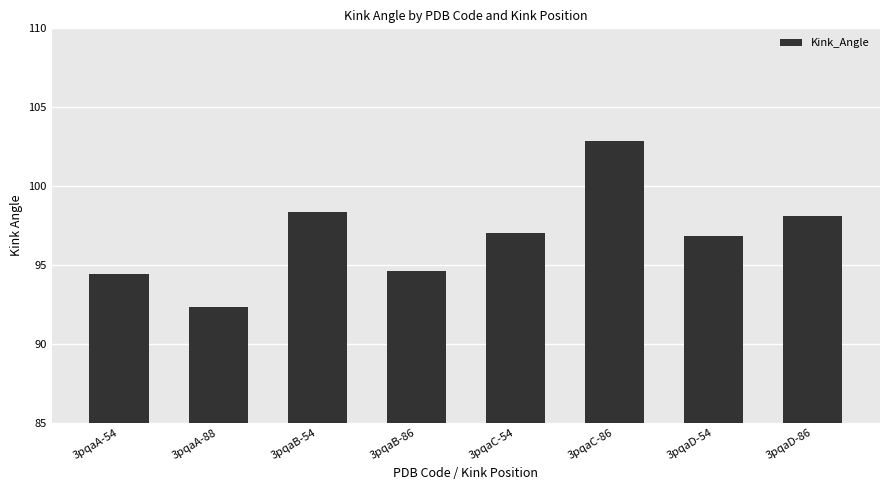

What is the average value?

96.8